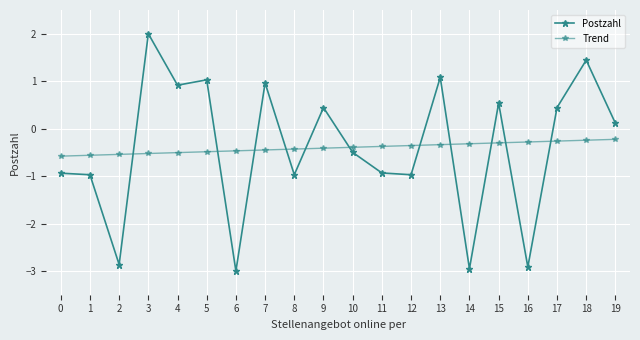

Reading right to left, transcribe all the data shown in this chart.

Postzahl: 19=0.1	18=1.4	17=0.4	16=-2.9	15=0.5	14=-3.0	13=1.1	12=-1.0	11=-0.9	10=-0.5	9=0.4	8=-1.0	7=1.0	6=-3.0	5=1.0	4=0.9	3=2.0	2=-2.9	1=-1.0	0=-0.9
Trend: 19=-0.2	18=-0.2	17=-0.3	16=-0.3	15=-0.3	14=-0.3	13=-0.3	12=-0.4	11=-0.4	10=-0.4	9=-0.4	8=-0.4	7=-0.4	6=-0.5	5=-0.5	4=-0.5	3=-0.5	2=-0.5	1=-0.6	0=-0.6